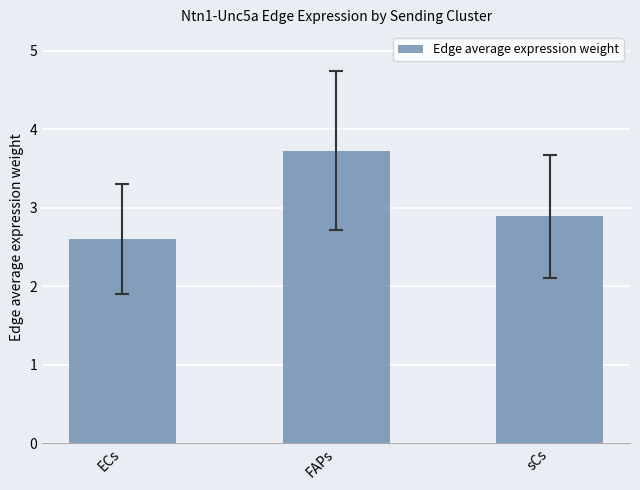

What is the change in value from ECs to FAPs?

+1.1